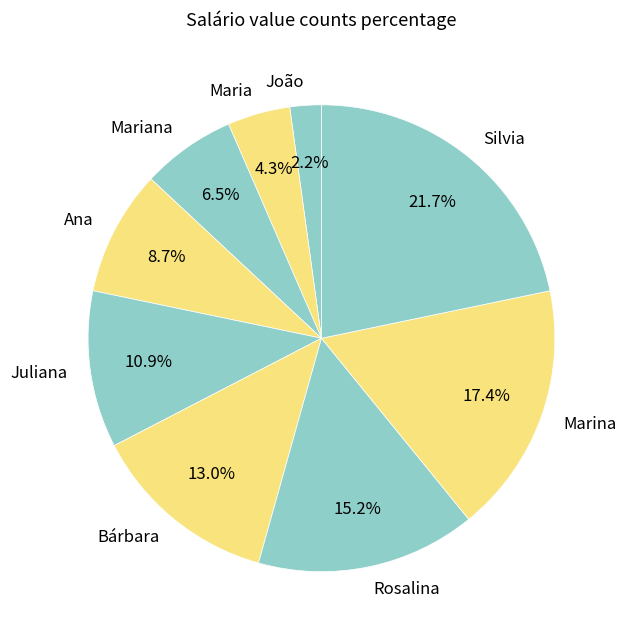

To the nearest percent, what is the difference between the Mariana and Silvia slice percentages?

15%